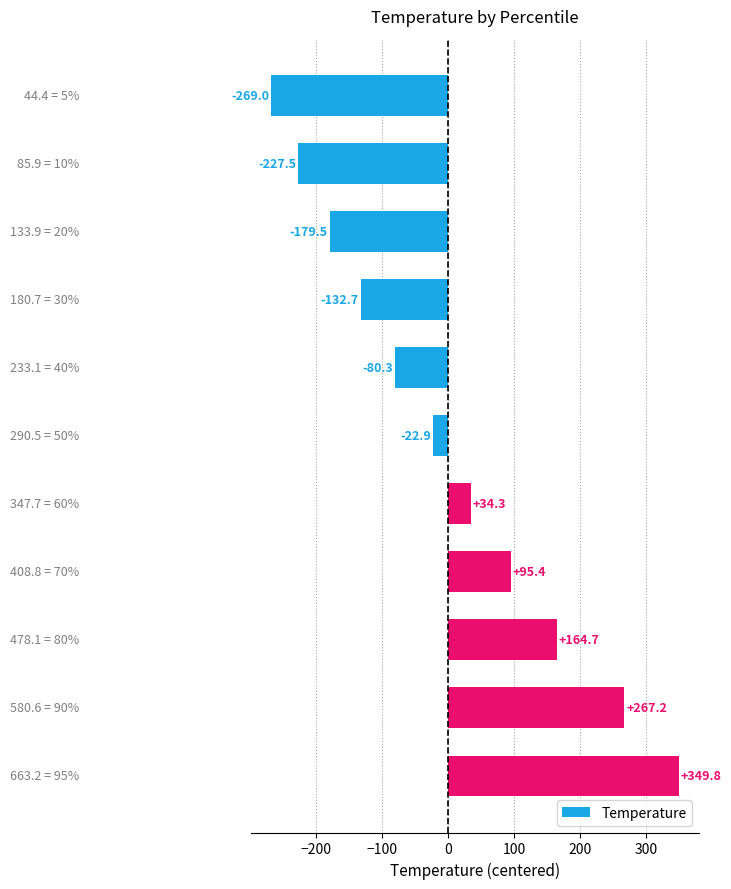

What is the difference between the maximum and minimum values?

618.8